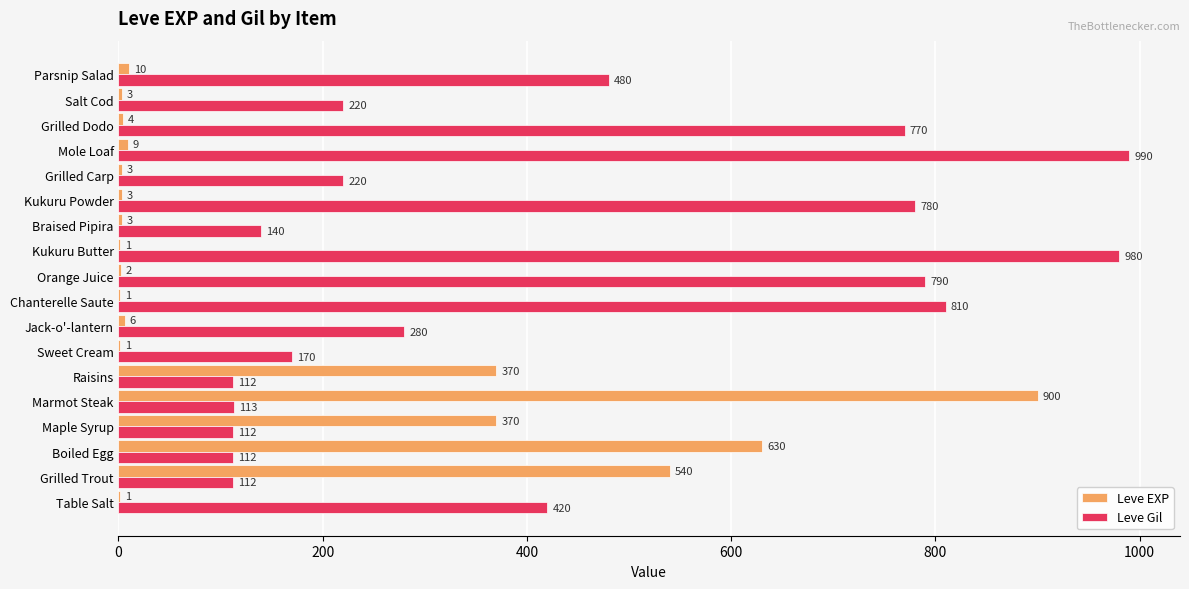

What is the approximate value of Leve Gil at Jack-o'-lantern?

280